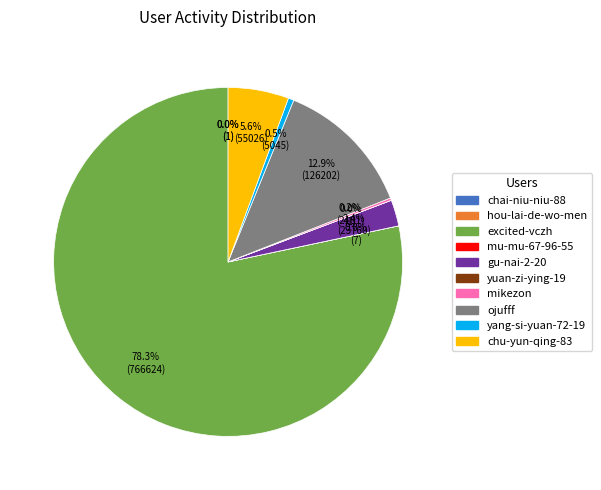

Is there a majority slice in this chart?

Yes